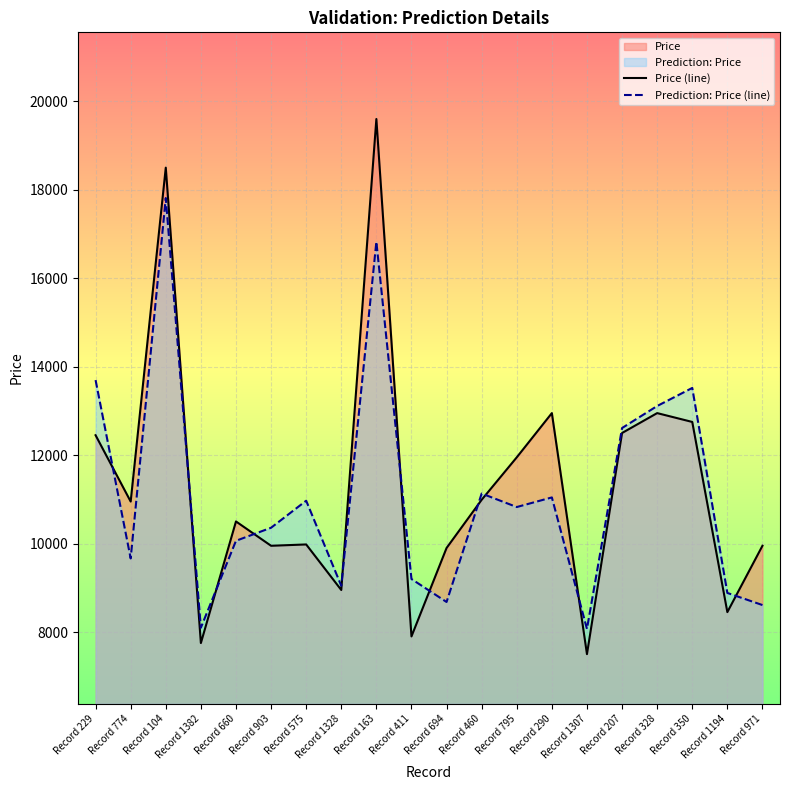

List the series in order of their overall mean, highest first.

Price (line), Prediction: Price (line)